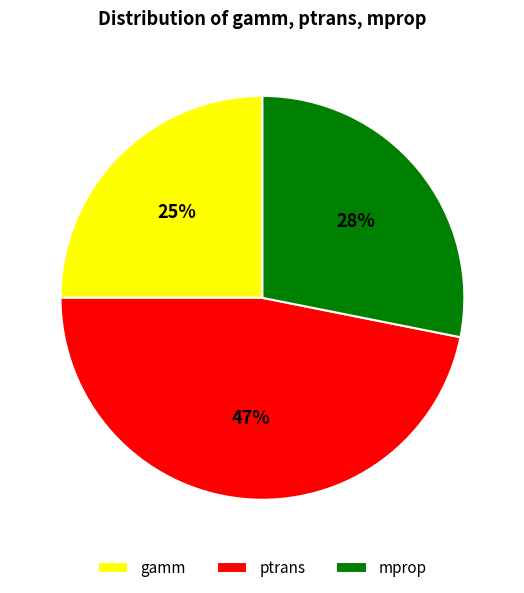

Rank the categories by value from lowest to highest.

gamm, mprop, ptrans